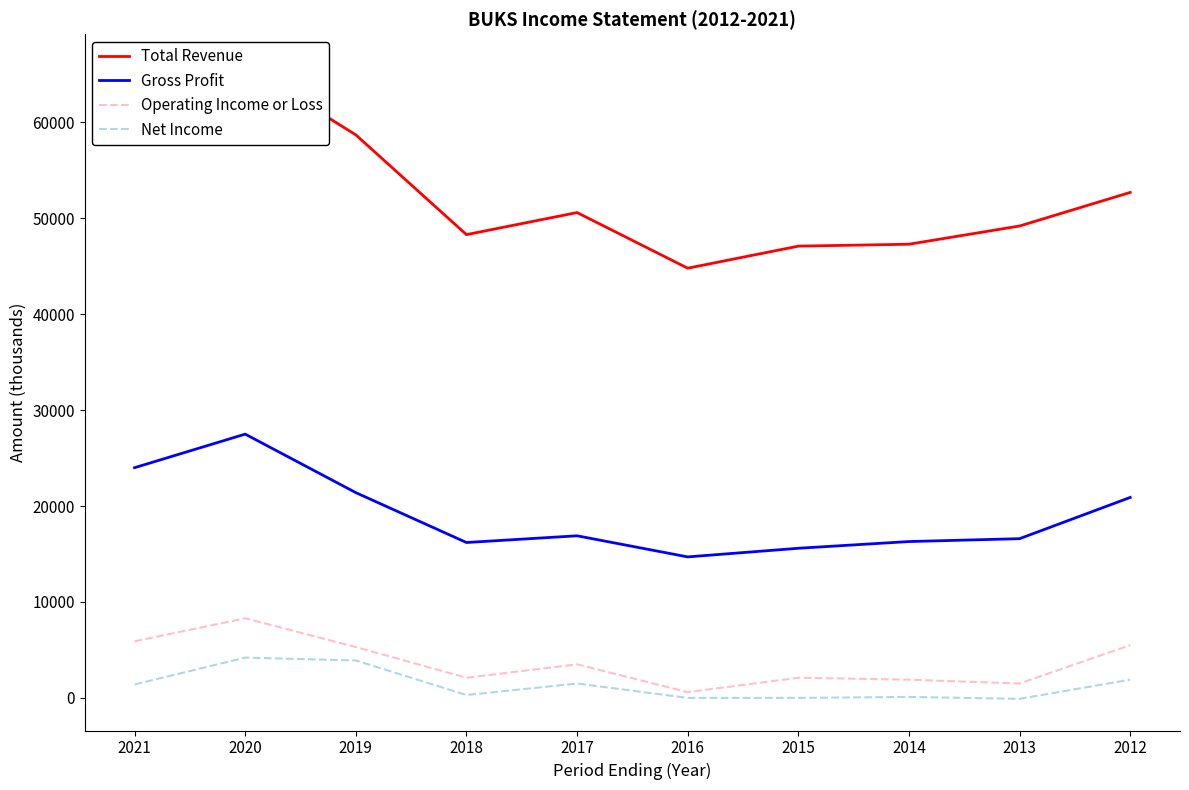

True or false: Operating Income or Loss and Total Revenue cross at least once.

False